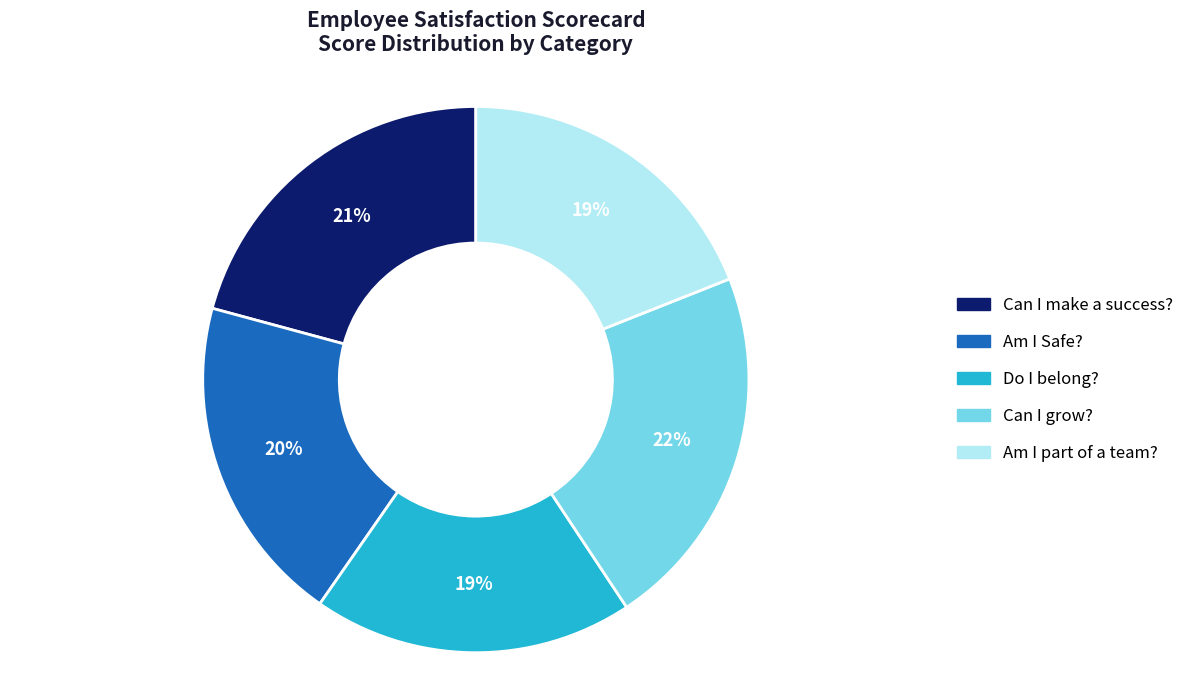

Does any single category account for the majority?

No